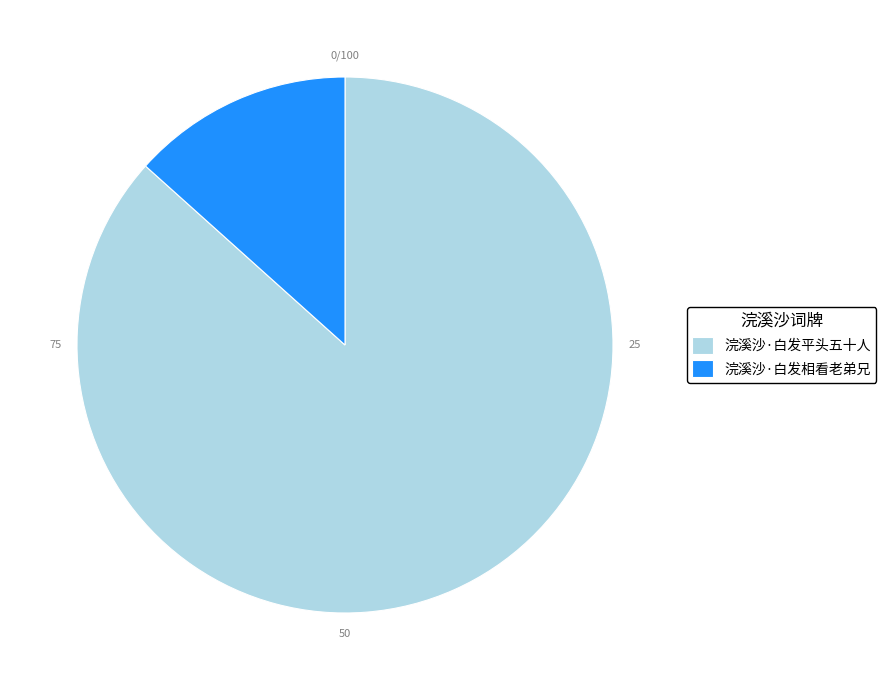

Combined, do 浣溪沙·白发平头五十人 and 浣溪沙·白发相看老弟兄 account for over 50%?

Yes